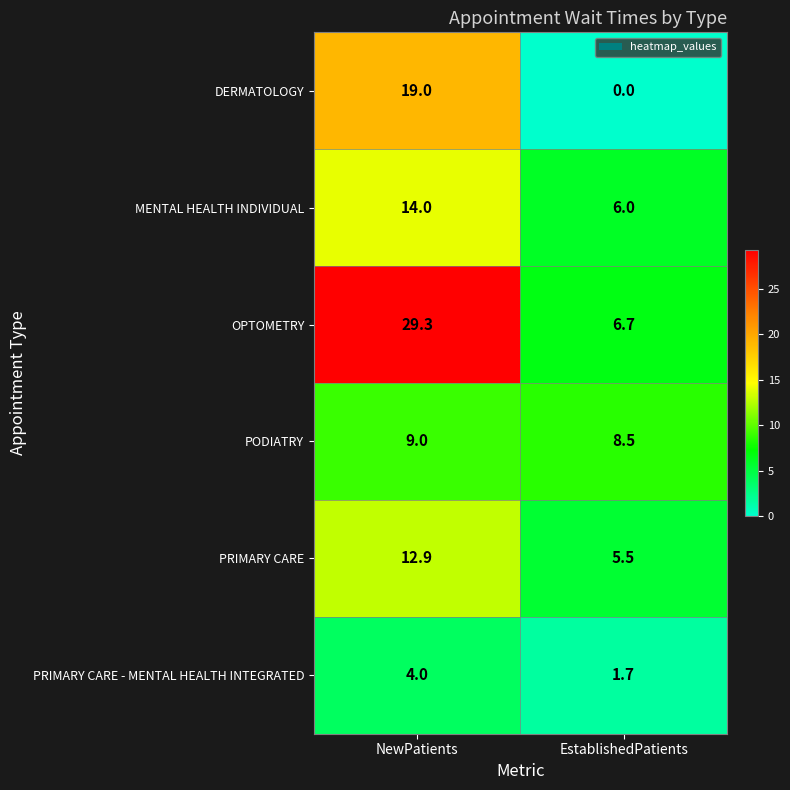

Is it true that PRIMARY CARE - MENTAL HEALTH INTEGRATED equals 2.4 at EstablishedPatients?

False